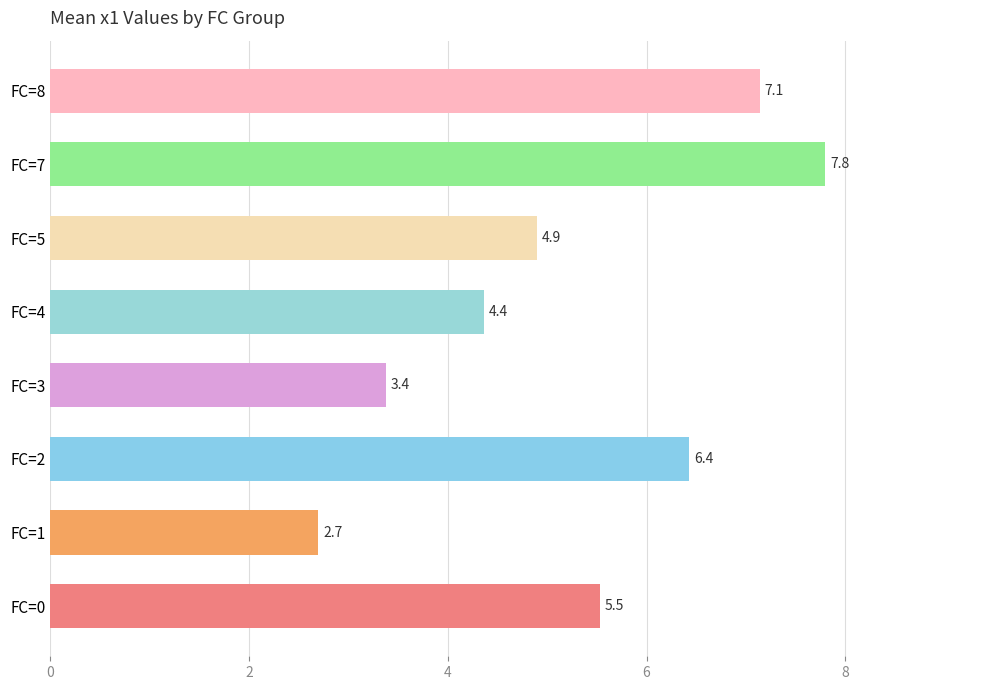

Reading bottom to top, transcribe all the data shown in this chart.

5.5	2.7	6.4	3.4	4.4	4.9	7.8	7.1